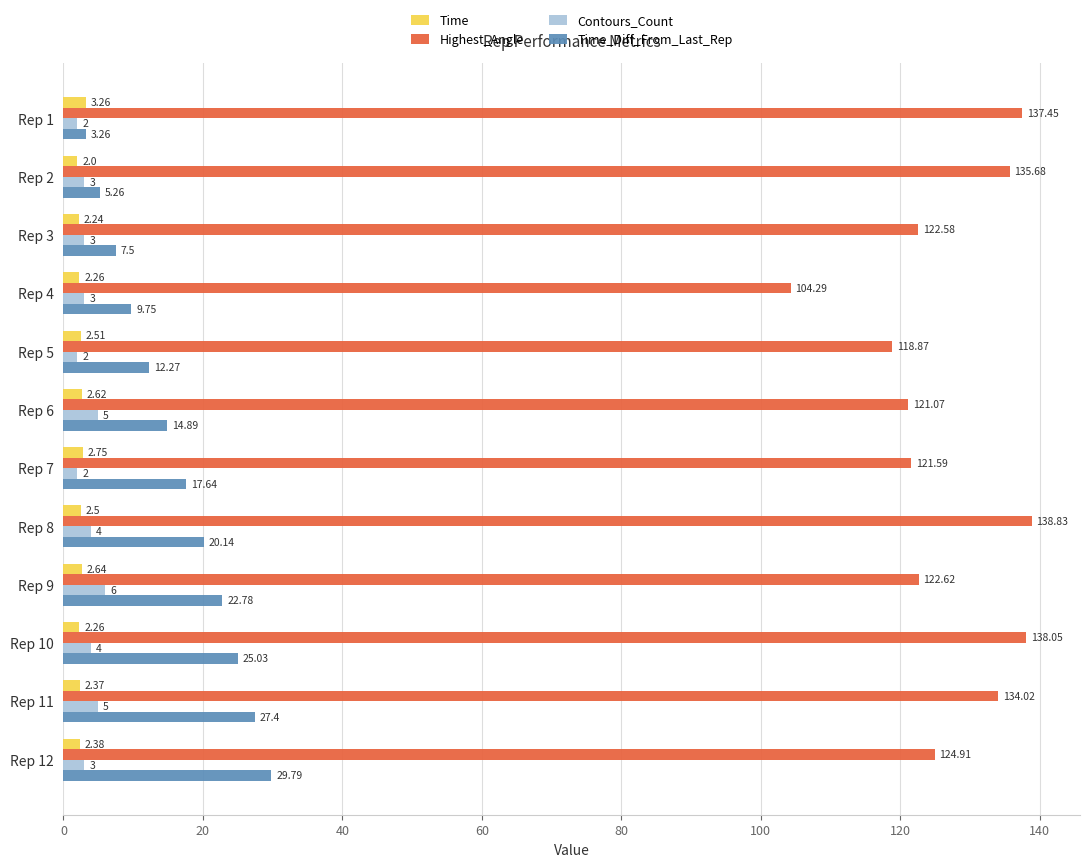

Is the value of Time at Rep 5 greater than the value of Highest_Angle at Rep 1?

No